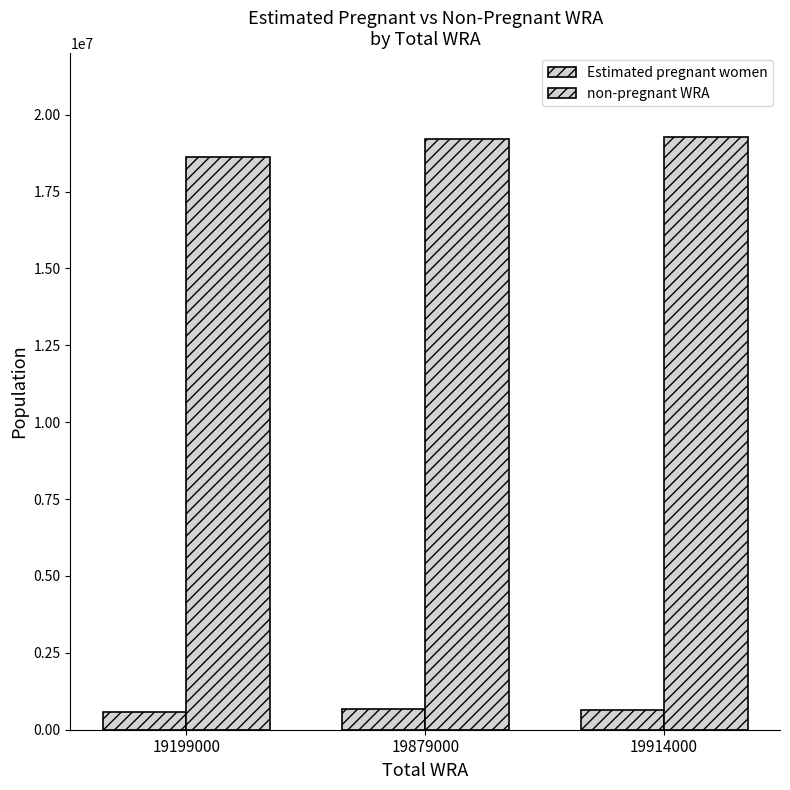

Reading left to right, list all the values displayed in this chart.

Estimated pregnant women: 19199000=563689.6	19879000=678694.7	19914000=656743.0
non-pregnant WRA: 19199000=18635310.4	19879000=19200305.3	19914000=19257257.0